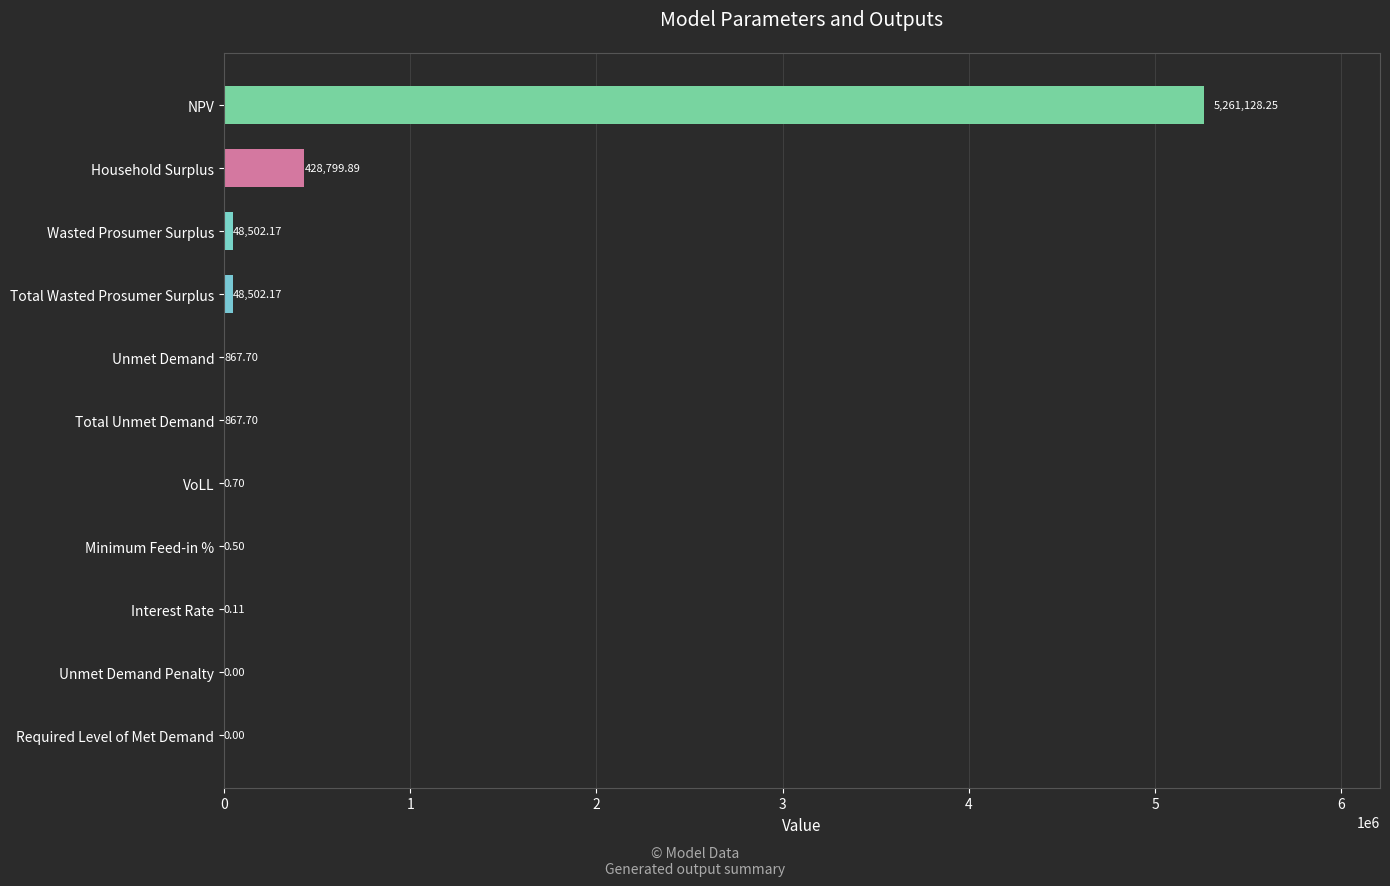

Between Wasted Prosumer Surplus and Interest Rate, which is larger?

Wasted Prosumer Surplus